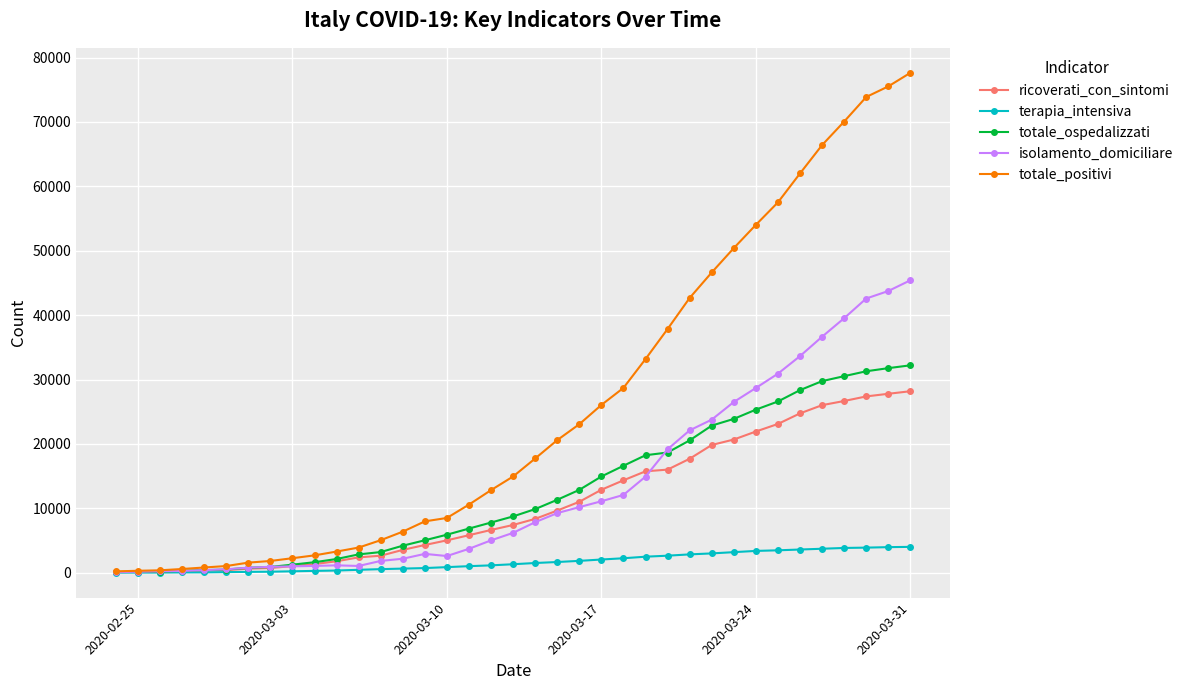

Rank the series by their maximum value, from highest to lowest.

totale_positivi, isolamento_domiciliare, totale_ospedalizzati, ricoverati_con_sintomi, terapia_intensiva